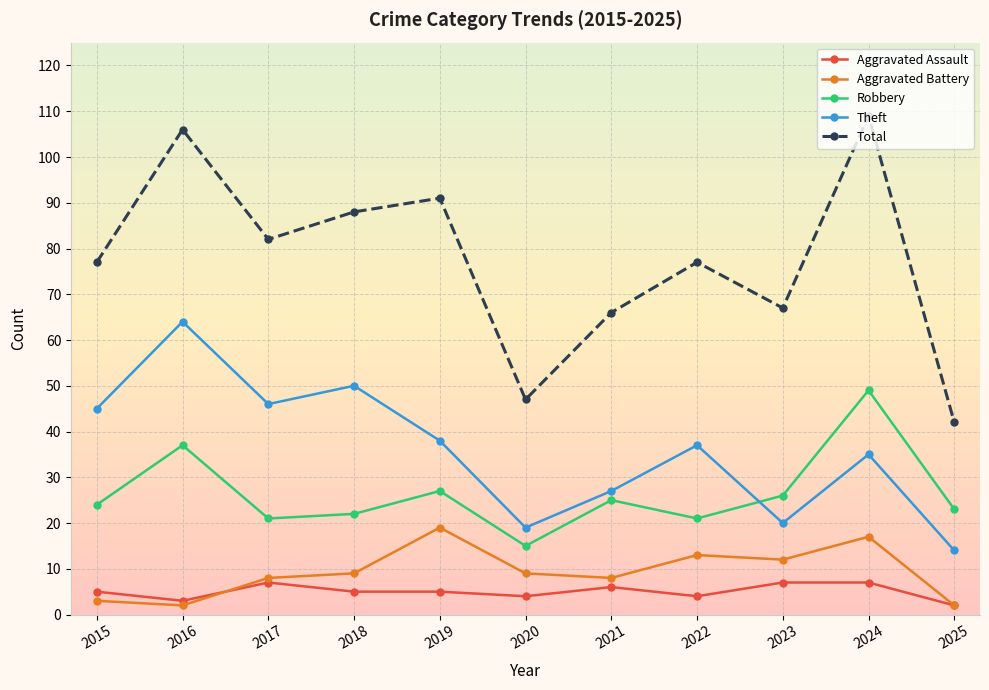

Which series has the largest range (max minus min)?

Total